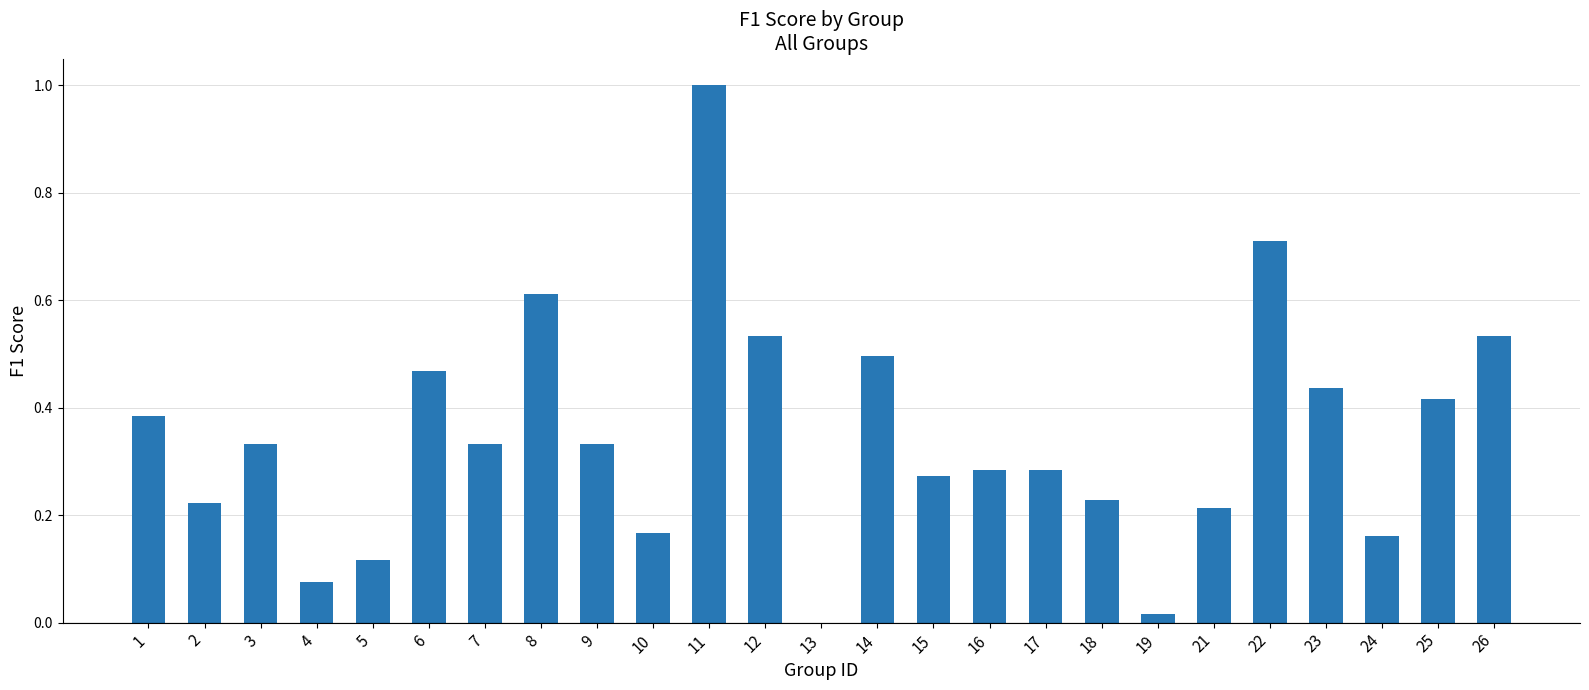

What is the sum of all values?

8.6